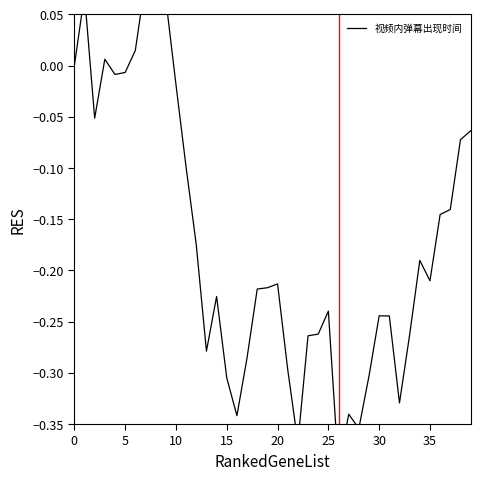

What is the difference between the values at 25 and 14?

0.2